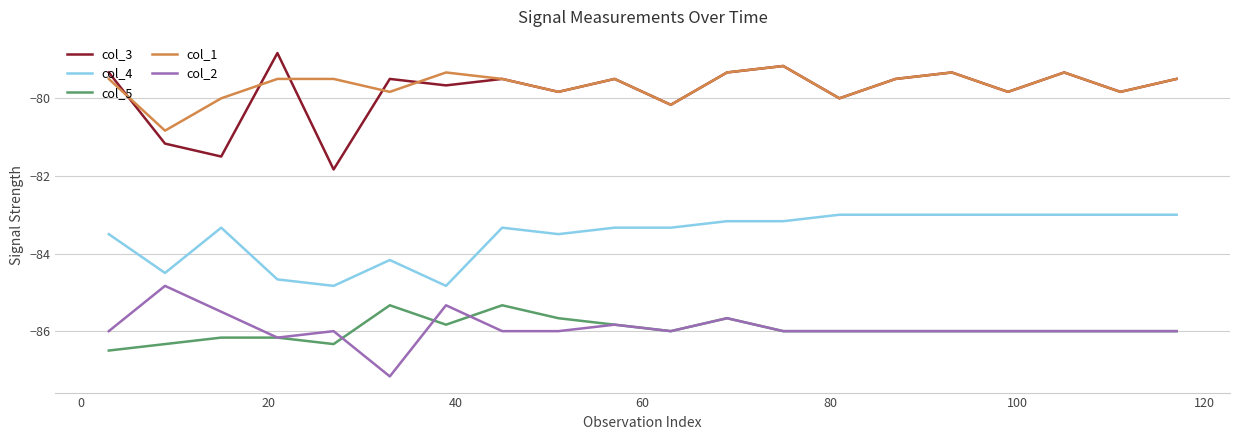

Which series has the widest spread of values?

col_3